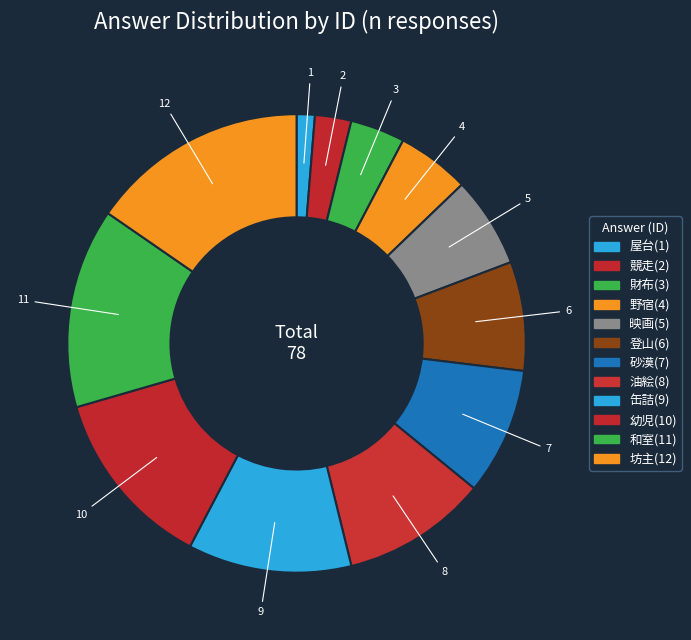

How many slices are in this pie chart?

12